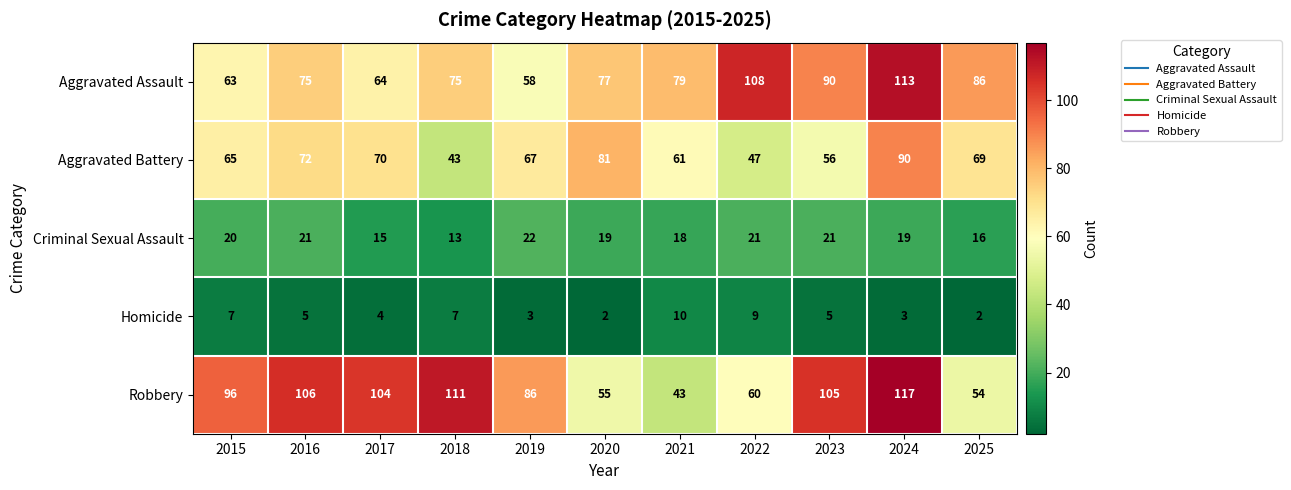

What is the spread (max minus min) of values at 2023?

100